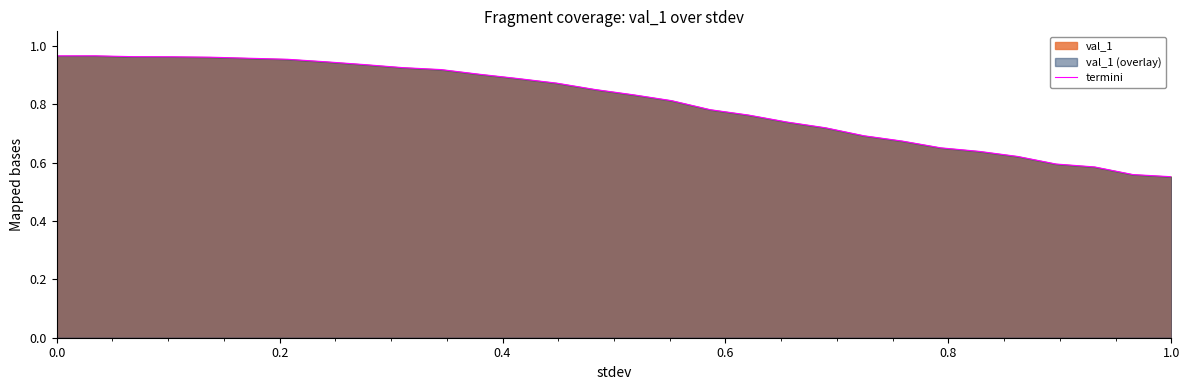

What is the difference between the maximum and minimum values?

0.4